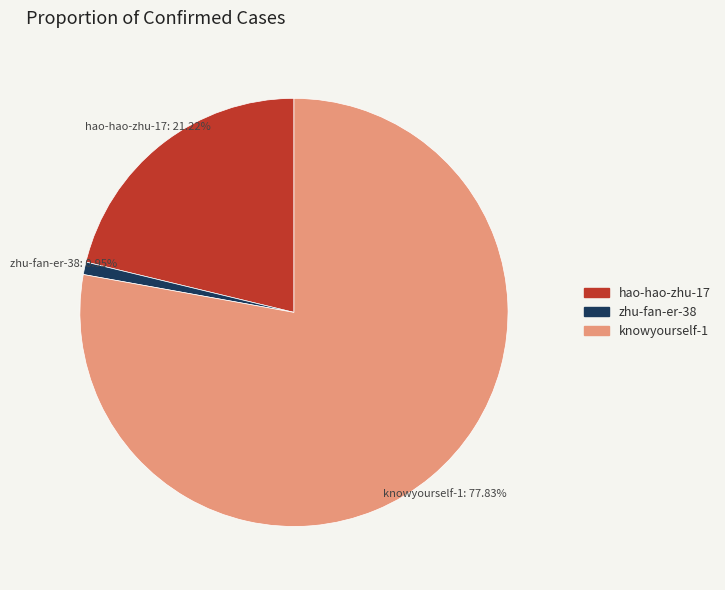

Approximately how many times larger is the value at hao-hao-zhu-17 compared to knowyourself-1?

0.3